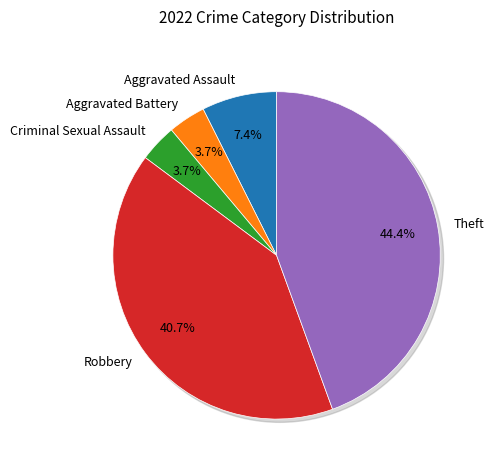

The Aggravated Battery slice represents 4% of the pie. True or false?

True